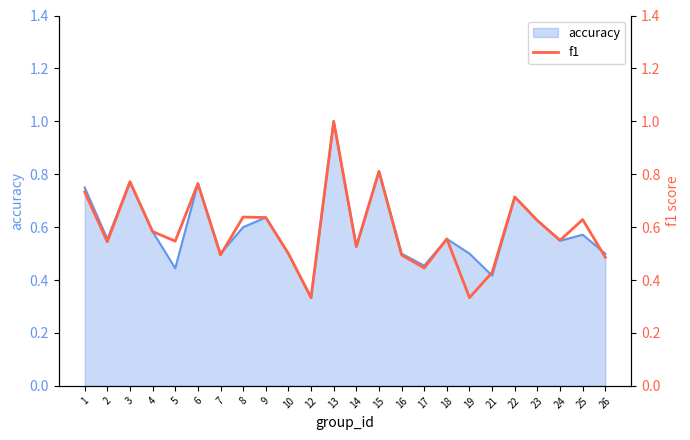

True or false: there are more than 1 points higher than both neighbors.

True